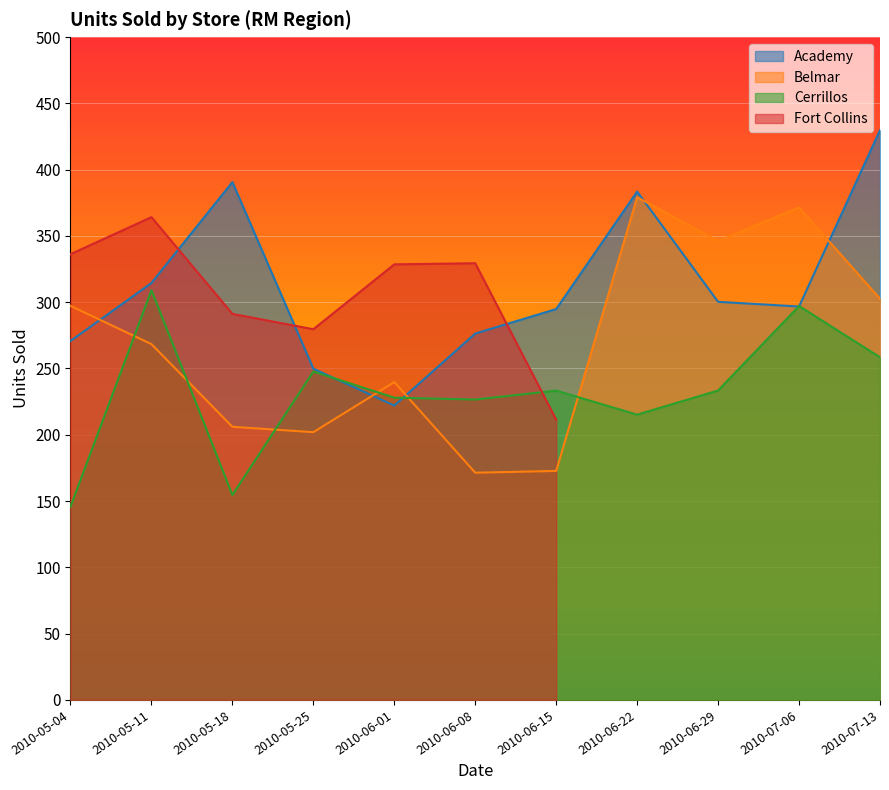

What is the label of the 7th point from the left?

2010-06-15